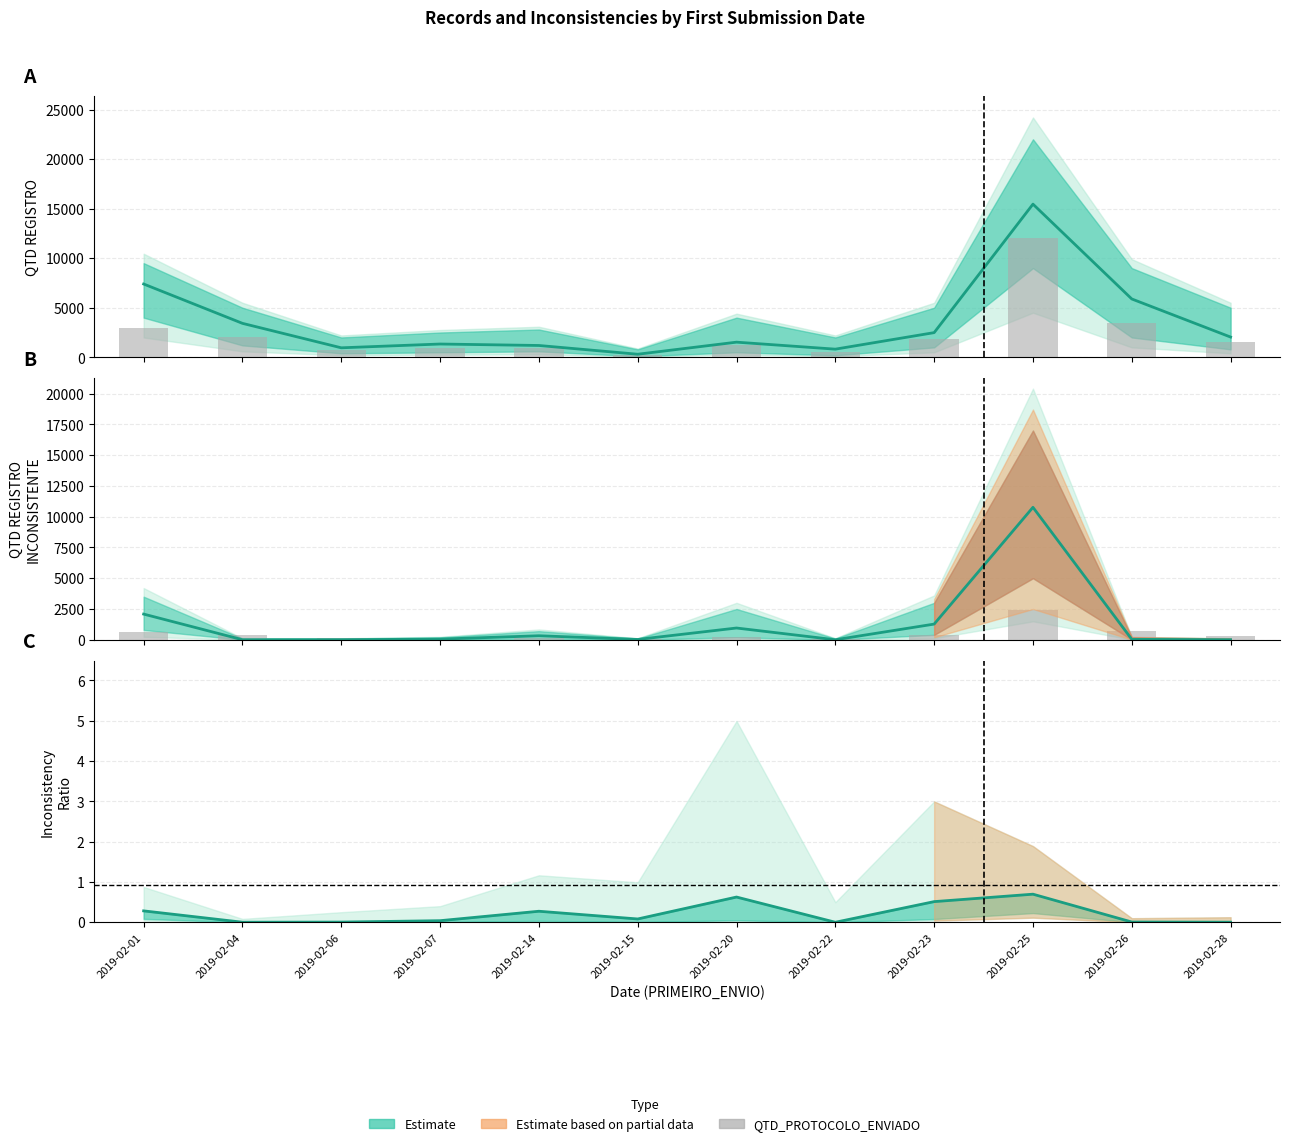

Where is QTD_PROTOCOLO_ENVIADO (scaled) nearest to the value 1220?

2019-02-26